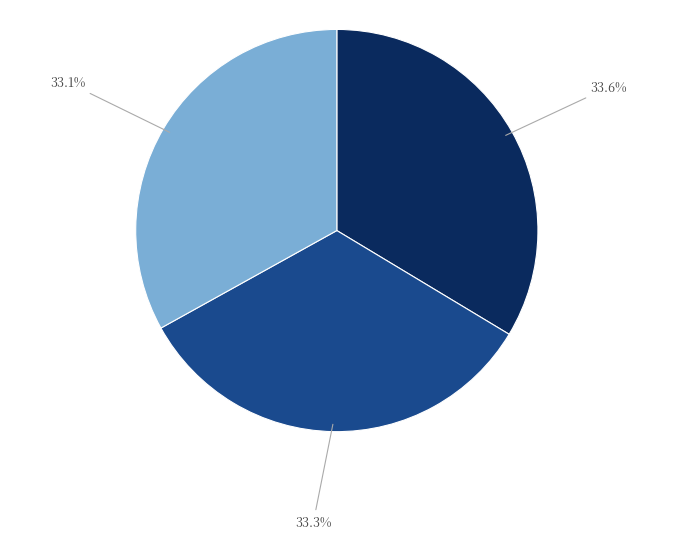

Does any single category account for the majority?

No